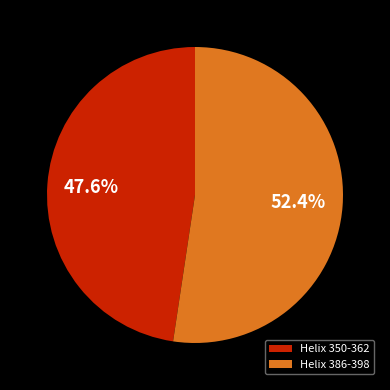

What percentage is the Helix 386-398 slice, to the nearest percent?

52%